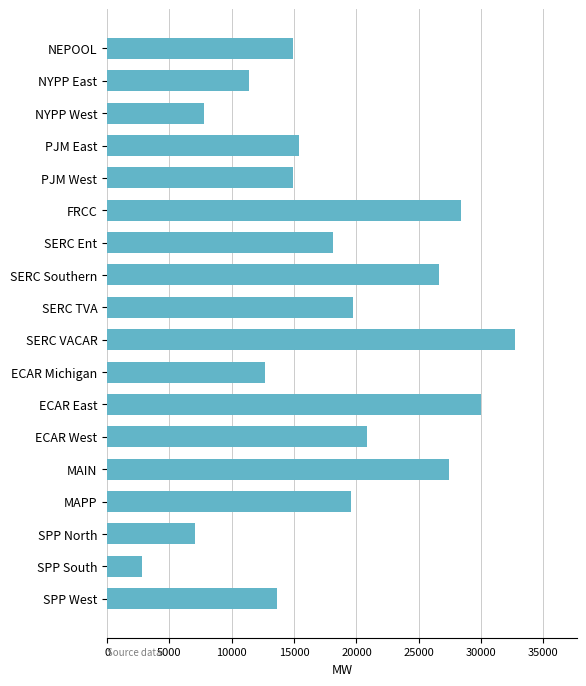

Does the chart contain stacked bars?

No